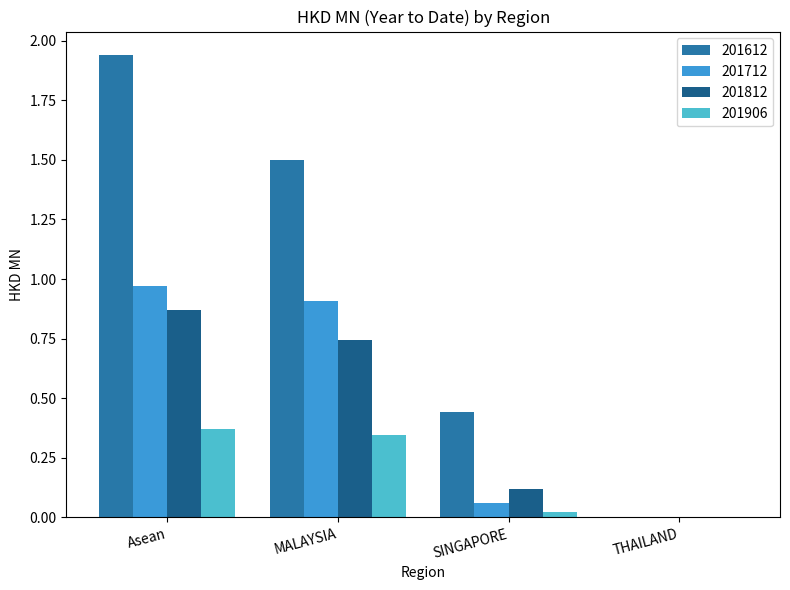

What are all the series names shown in the legend?

201612, 201712, 201812, 201906